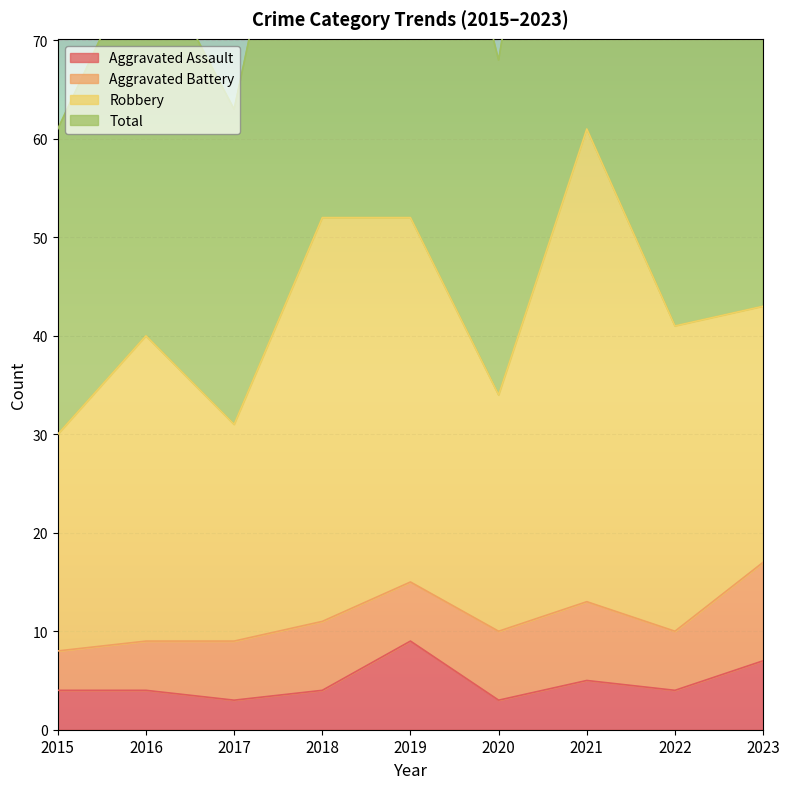

What is the sum of the Total values at 2021 and 2019?

226